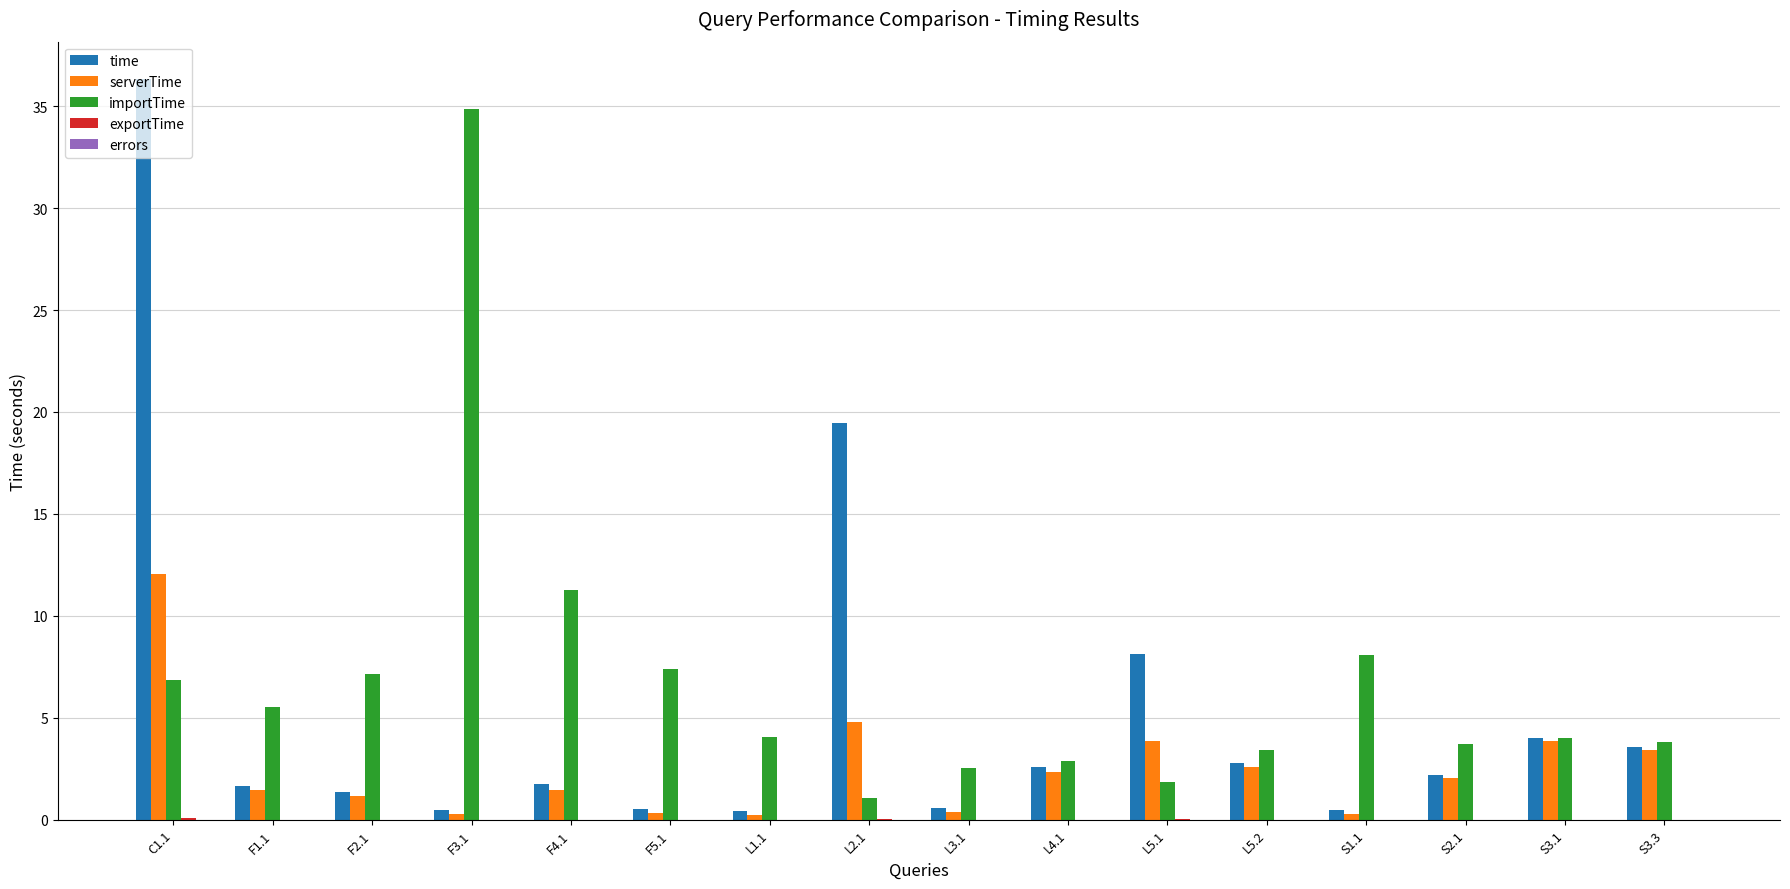

Which category has the highest value across all series?

C1.1